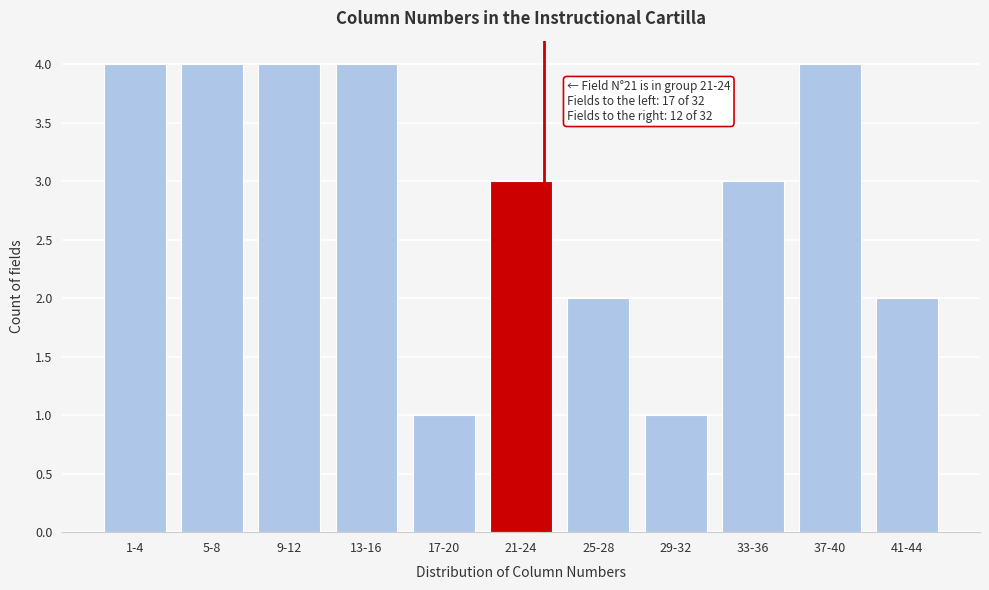

Reading left to right, what are all the values shown in this chart?

4	4	4	4	1	3	2	1	3	4	2